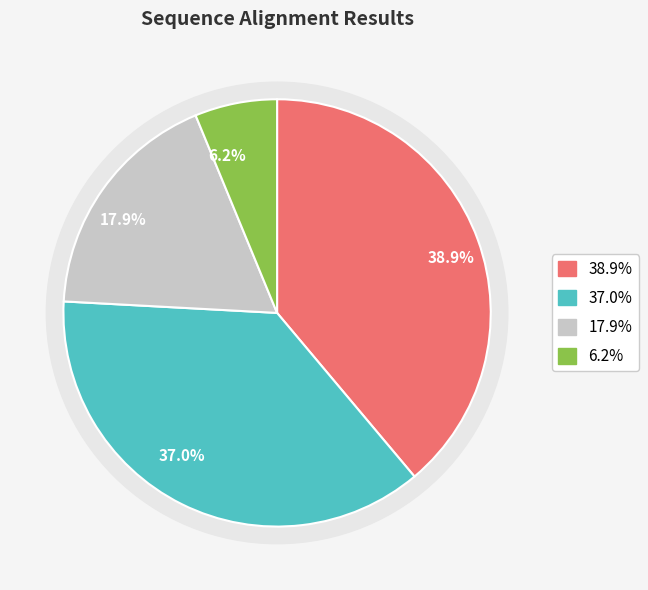

Is it true that 1_419/1-306 is 54% of the pie?

False